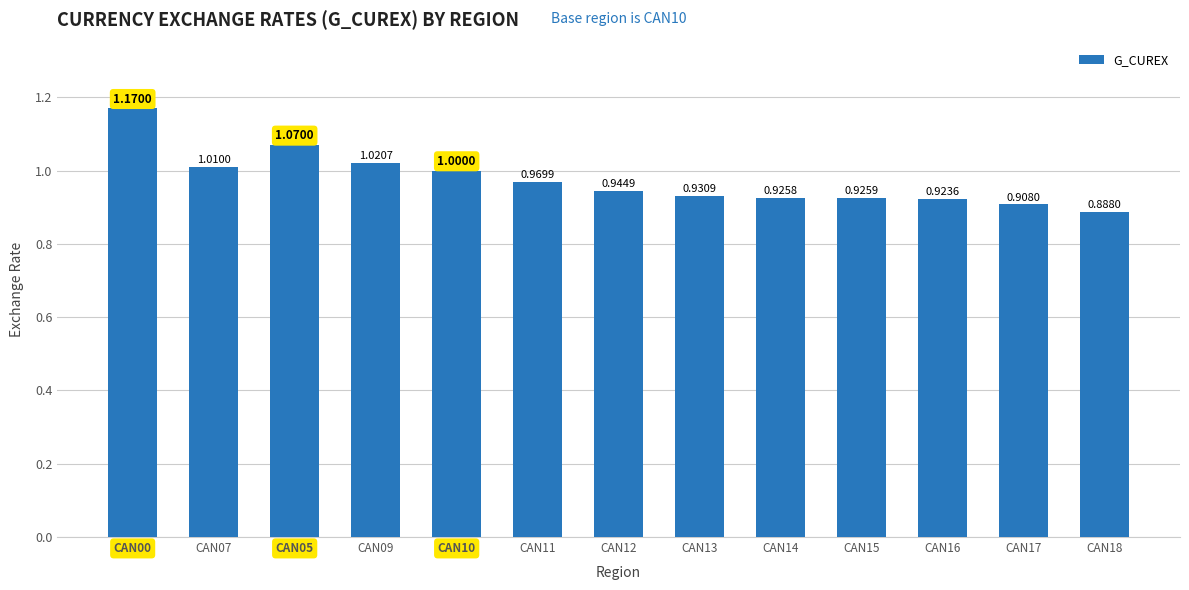

Which label corresponds to the smallest value in the chart?

CAN18